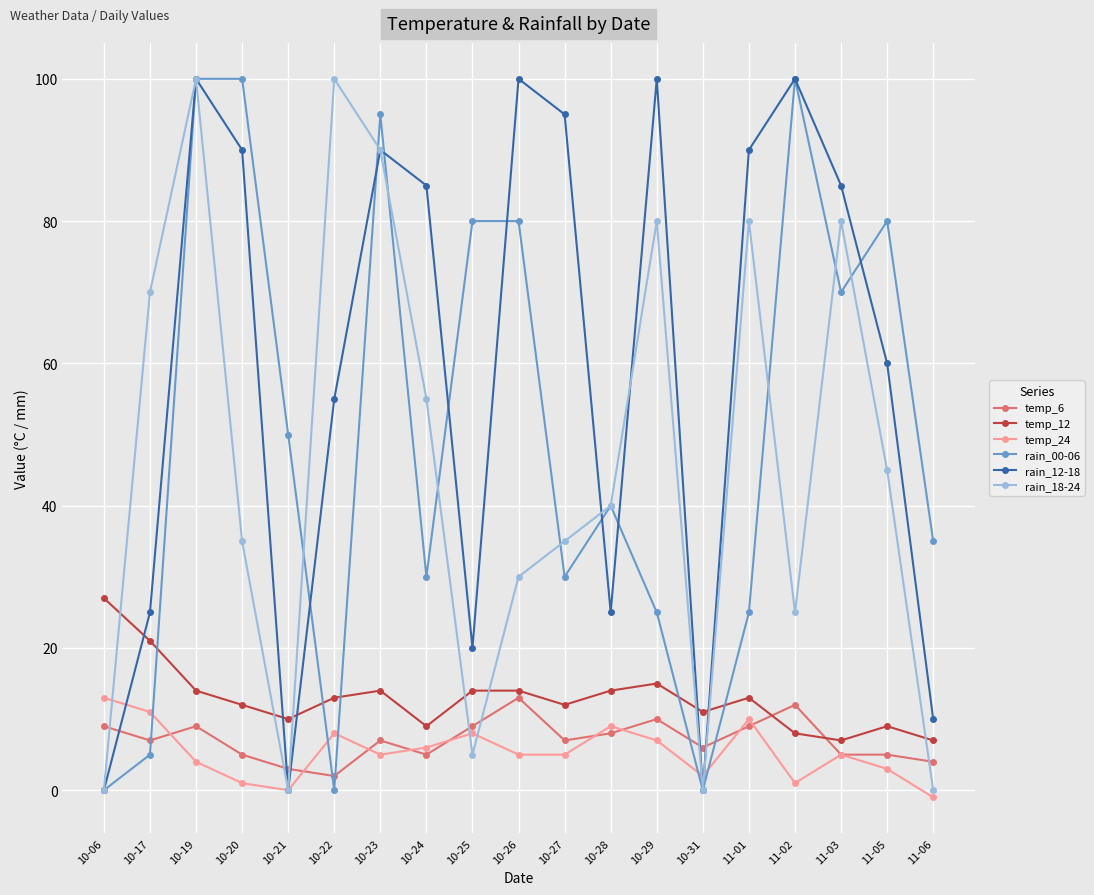

Does the chart display data point markers on the line(s)?

Yes